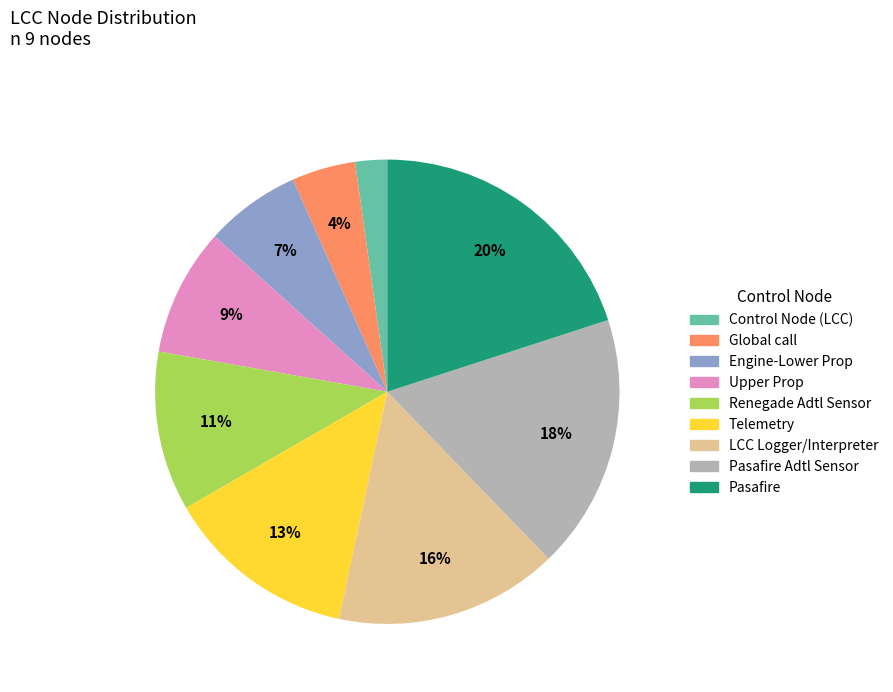

Does any single category account for the majority?

No